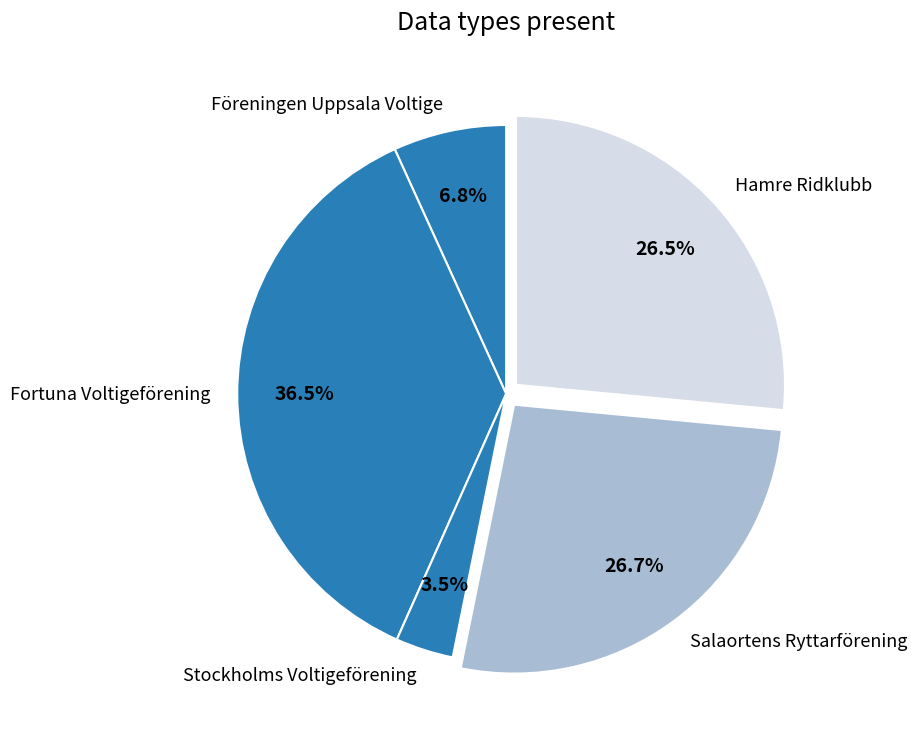

What is the smallest slice in the pie chart?

Stockholms Voltigeförening